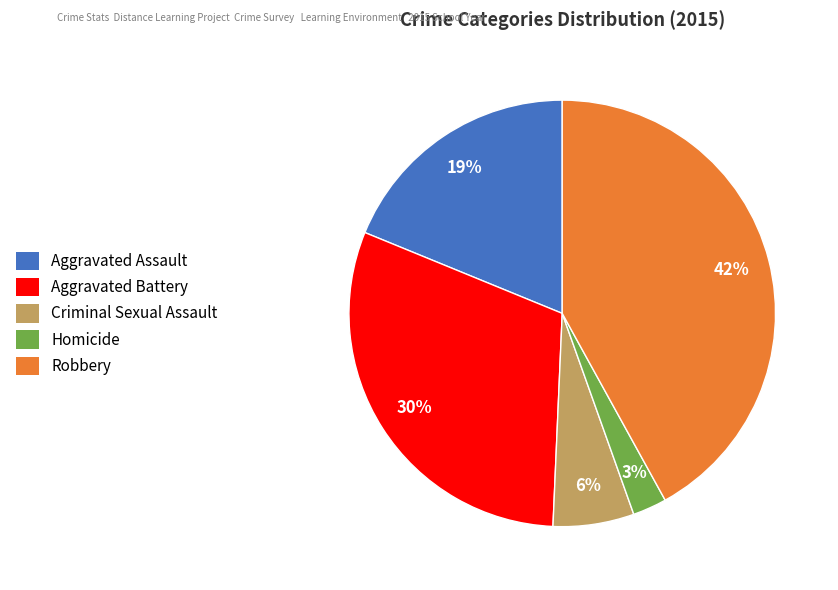

Rank the categories by value from highest to lowest.

Robbery, Aggravated Battery, Aggravated Assault, Criminal Sexual Assault, Homicide